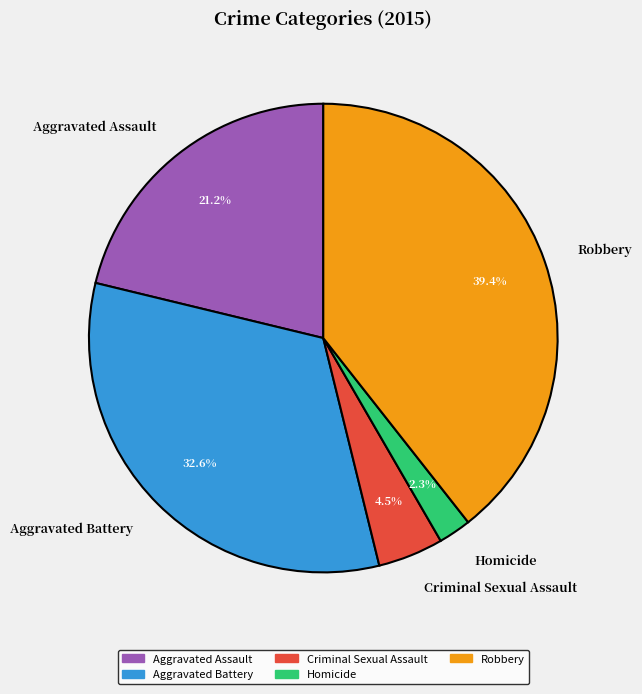

How many slices are in this pie chart?

5